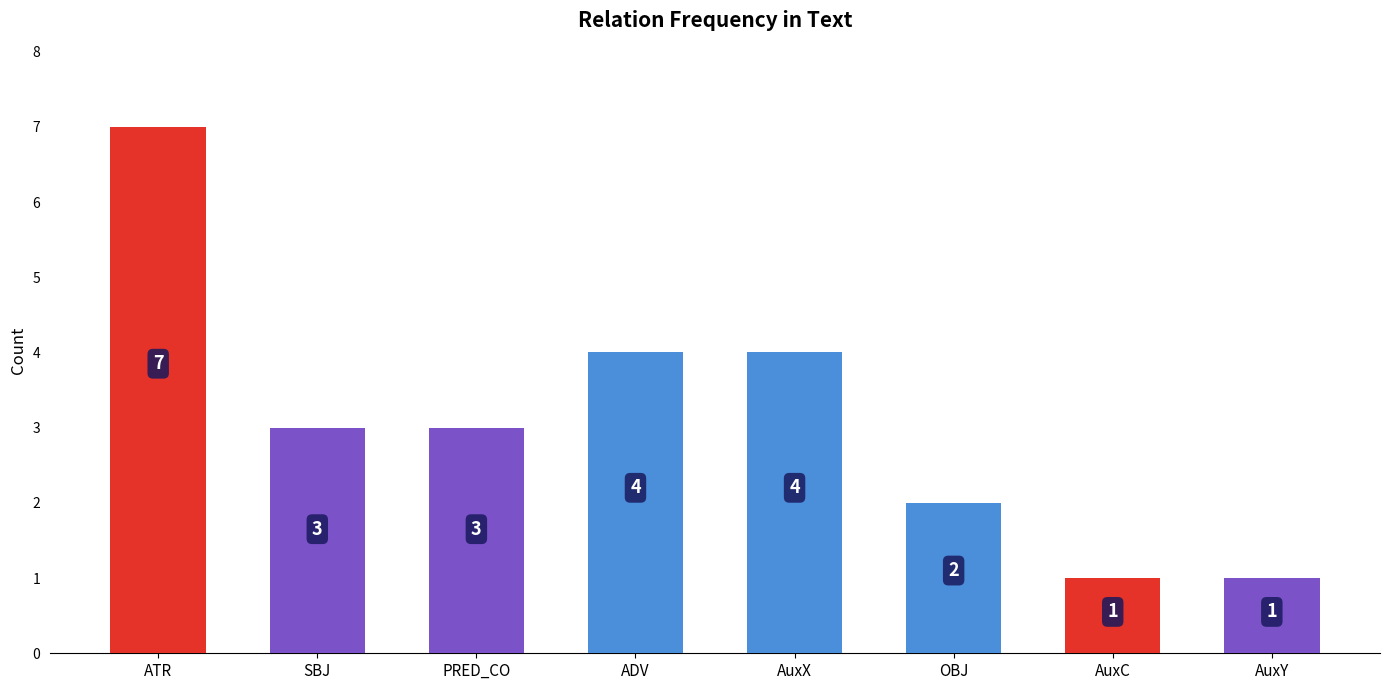

Count the values in the range 2 to 4.

5